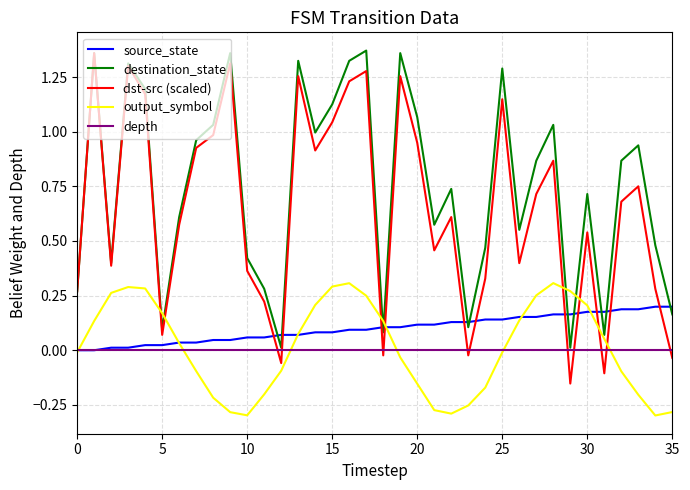

True or false: output_symbol and dst-src (scaled) cross at least once.

True